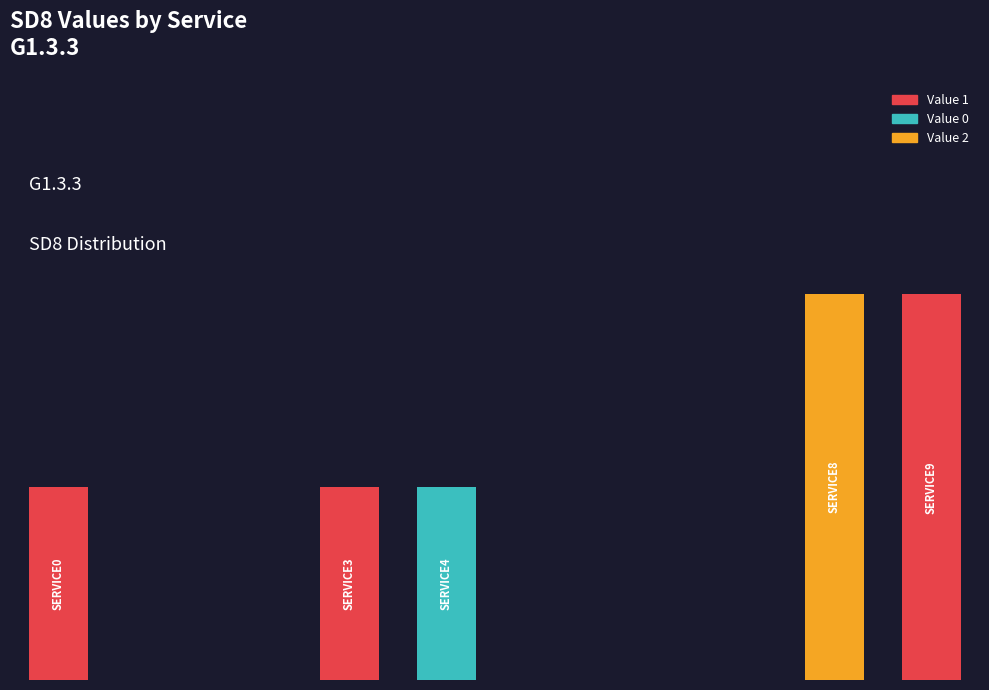

Are the bars horizontal?

No